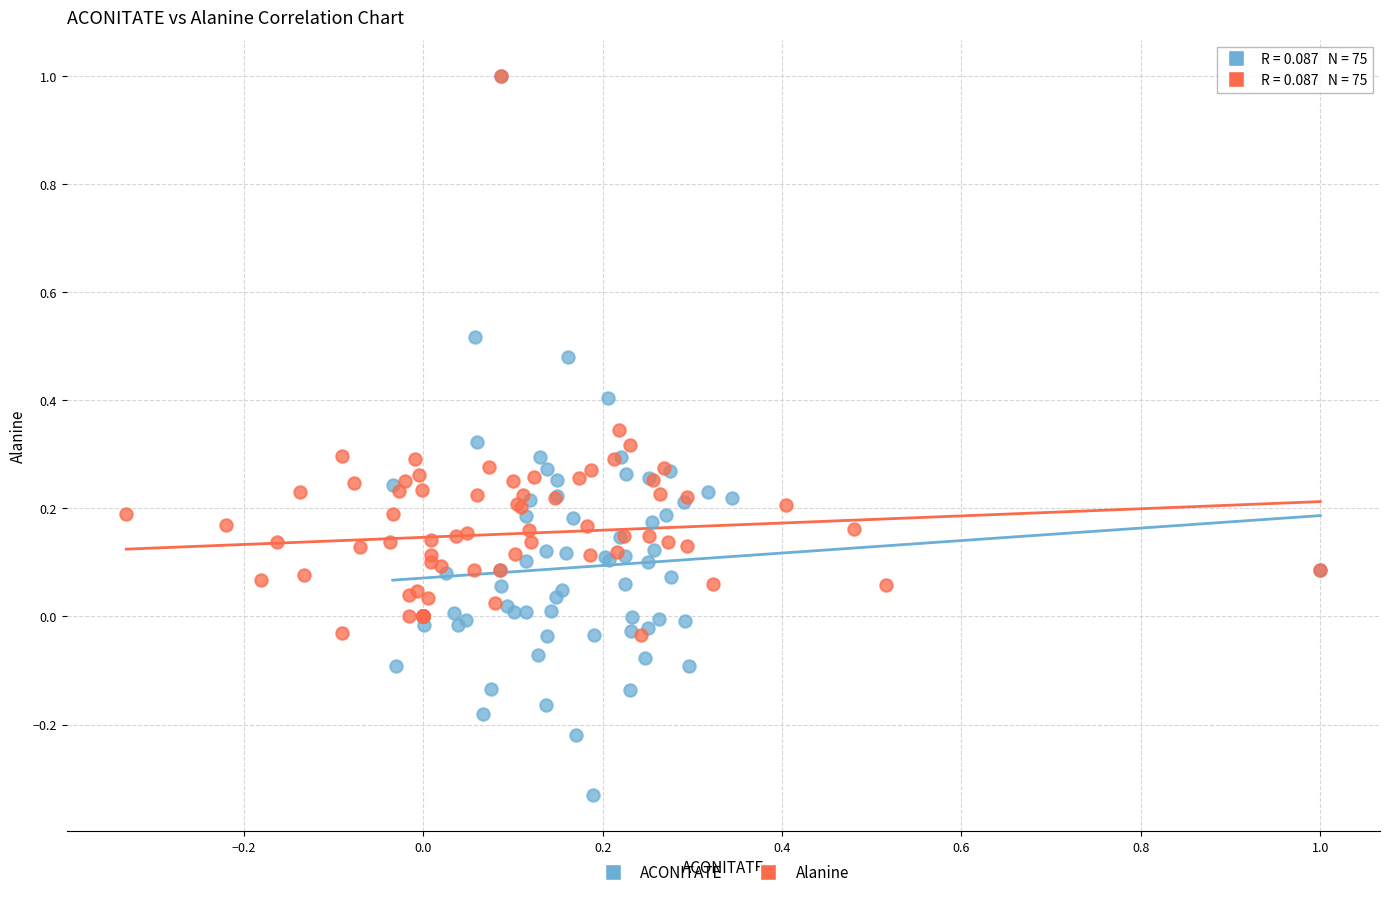

Which series has the widest spread of Y values?

ACONITATE